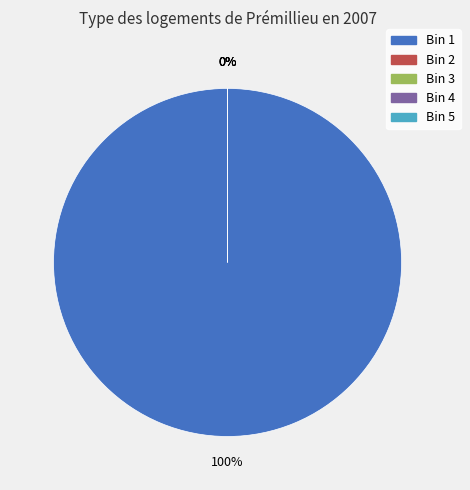

True or false: Bin 2 accounts for 0% of the total.

True